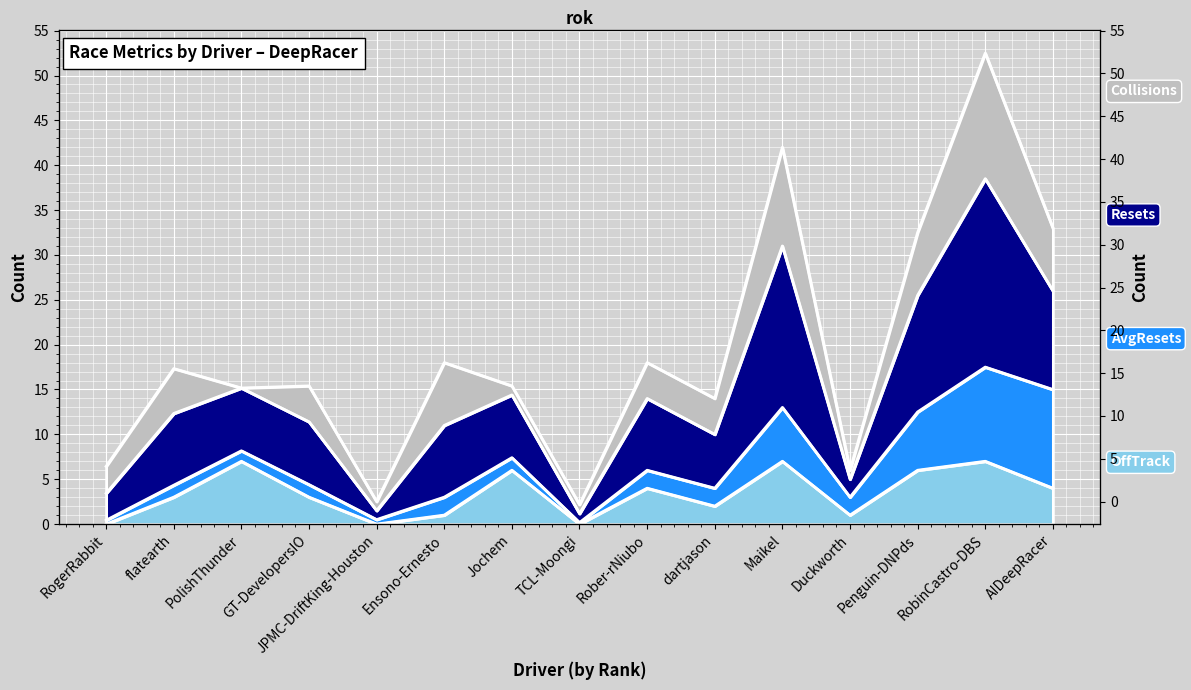

True or false: ResetCount and OffTrackCount cross at least once.

False